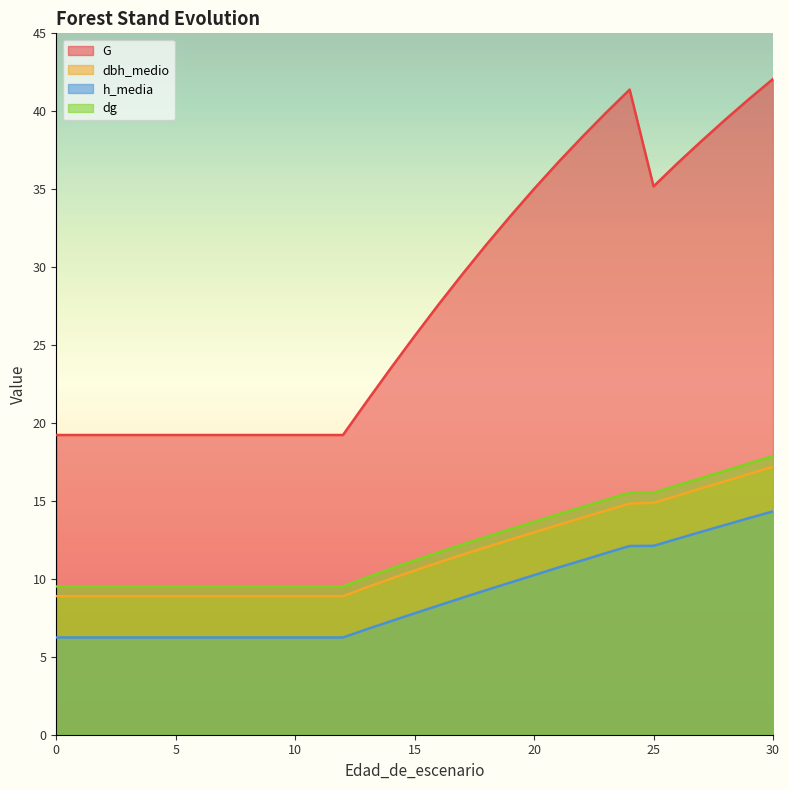

Read the G value at 0.

19.2